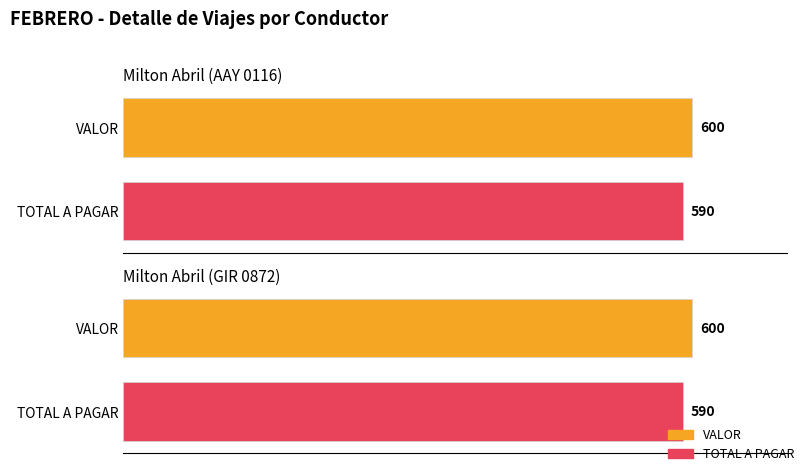

What is the label of the 1st bar from the right?

Milton Abril (GIR 0872)